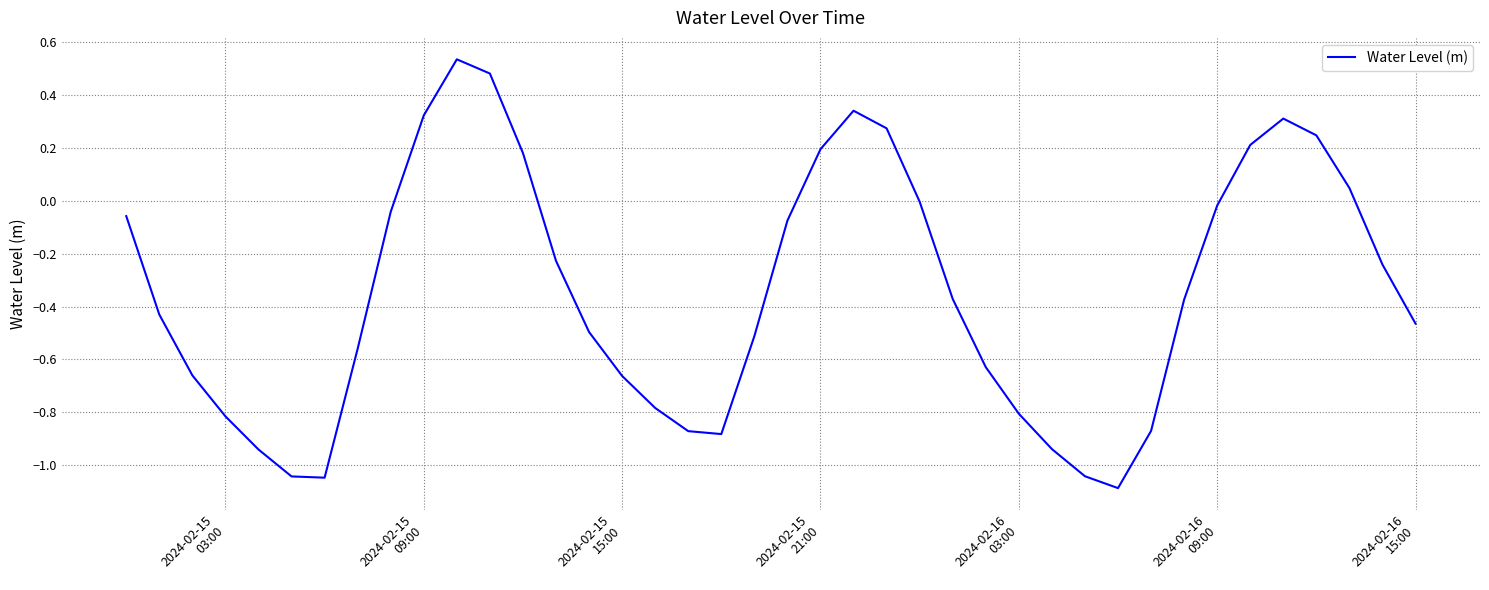

Does the chart display data point markers on the line(s)?

No